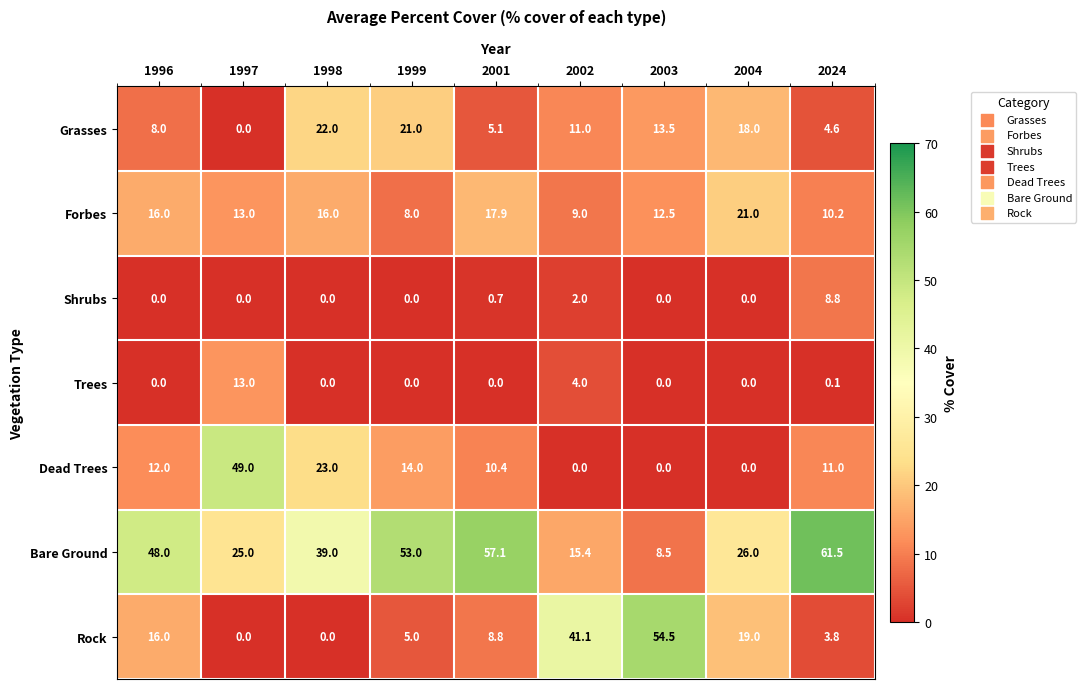

What is the difference between the highest and lowest values at 1999?

53.0